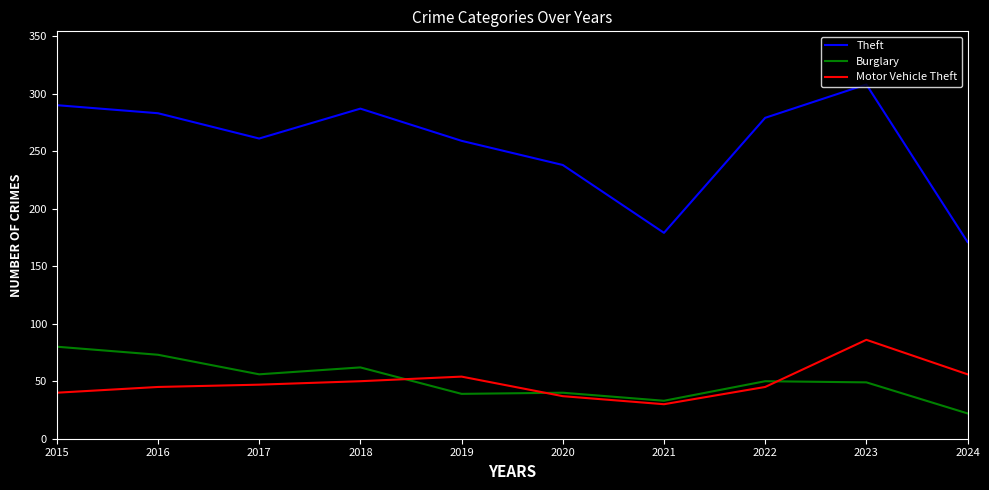

Rank the series at 2024 from highest to lowest value.

Theft, Motor Vehicle Theft, Burglary